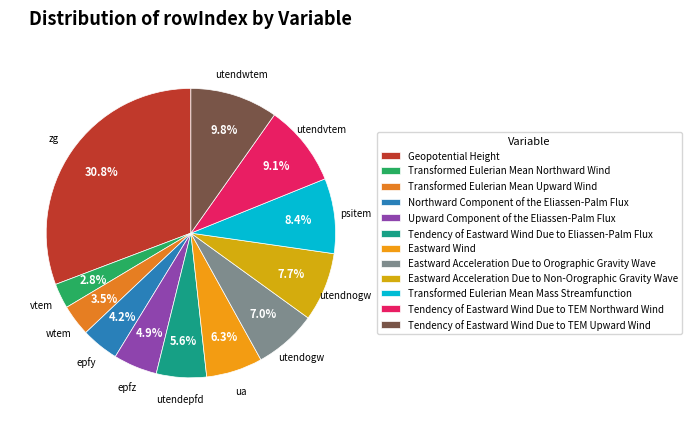

True or false: Upward Component of the Eliassen-Palm Flux accounts for 5% of the total.

True